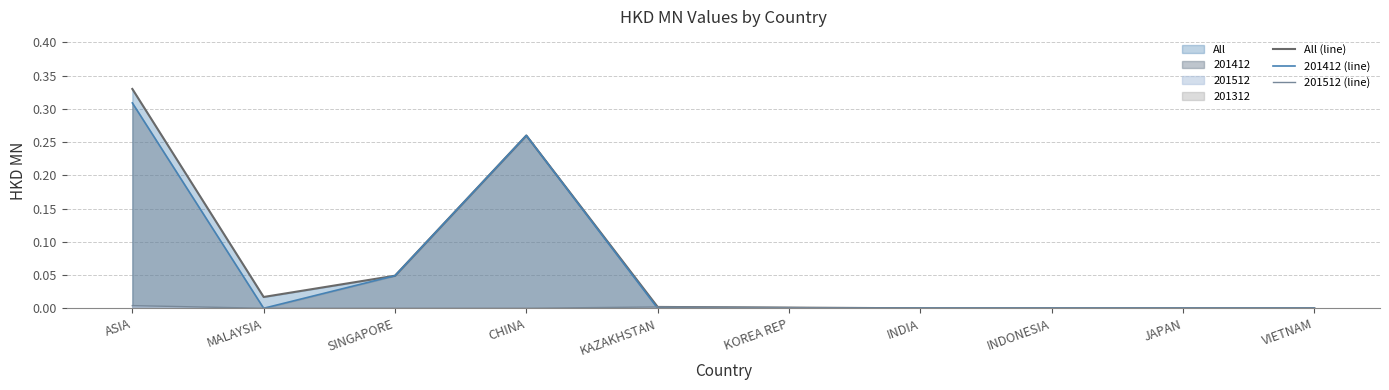

Count the 201512 (line) values in the range 0 to 1.

10